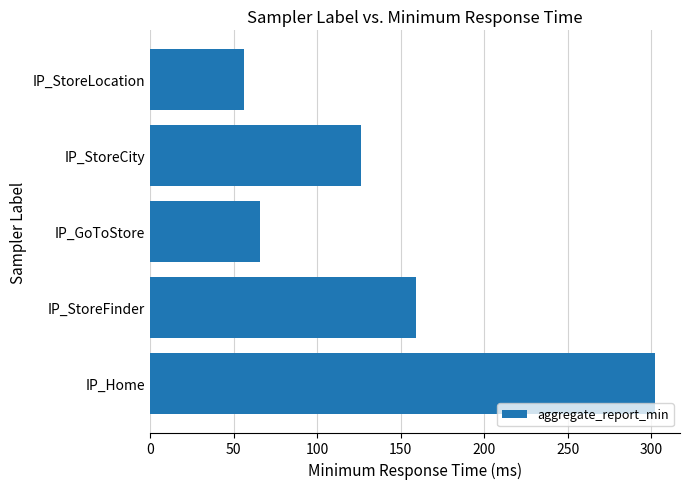

Between IP_StoreCity and IP_Home, which is larger?

IP_Home